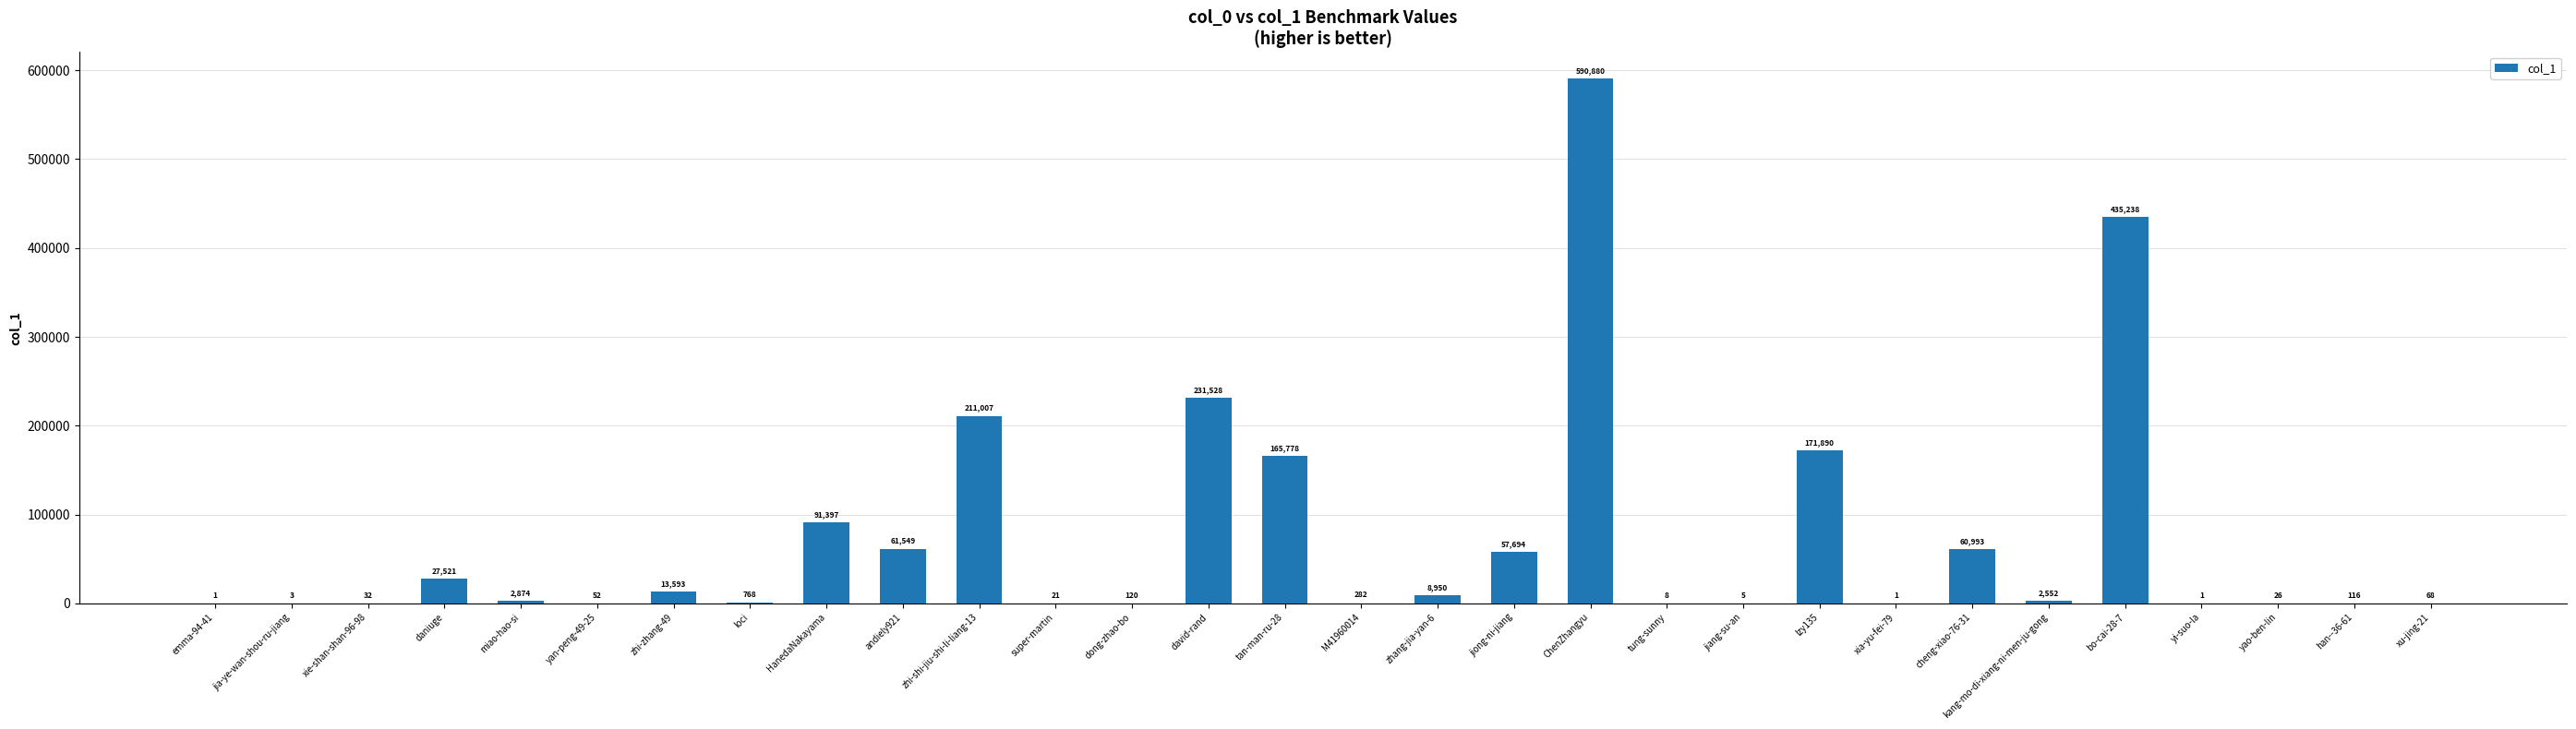

Reading left to right, list all the values displayed in this chart.

1	3	32	27521	2874	52	13593	768	91397	61549	211007	21	120	231528	165778	282	8950	57694	590880	8	5	171890	1	60993	2552	435238	1	26	116	68